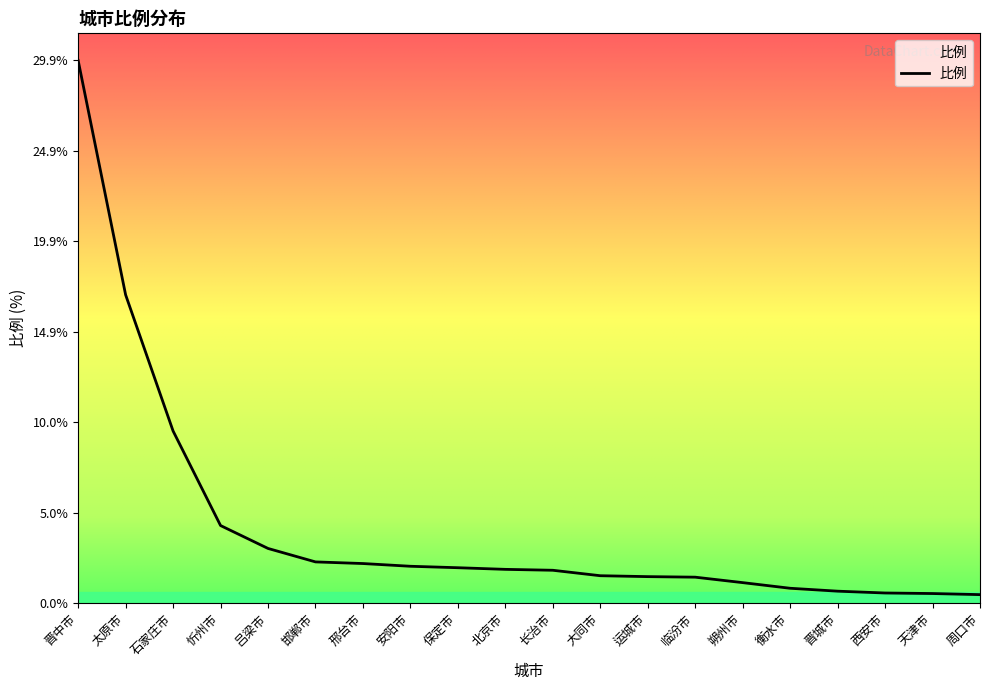

Where does the data first go above 1?

晋中市